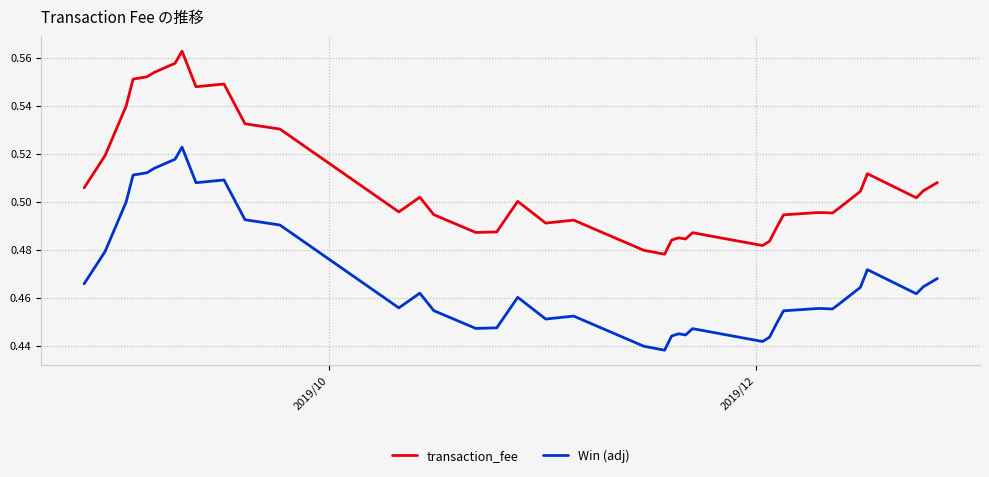

Which series has the largest total across all categories?

transaction_fee